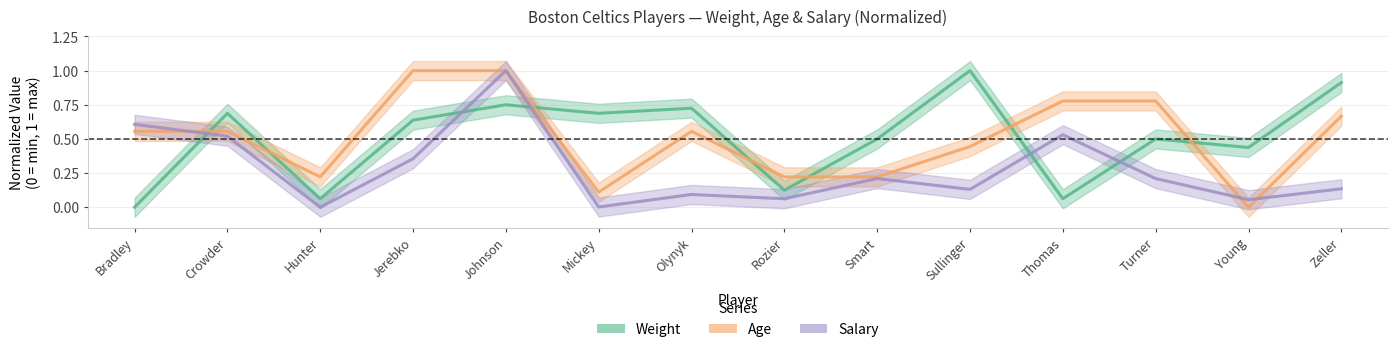

True or false: Salary has a value of 0.1 at Olynyk.

True